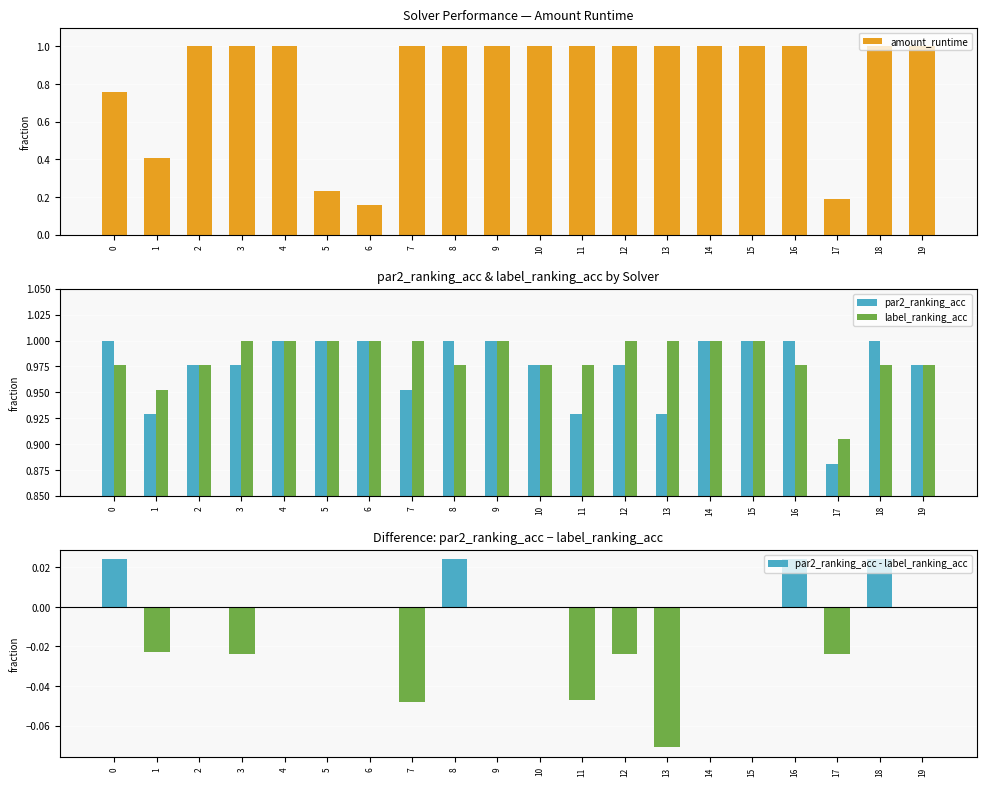

Rank the series by their maximum value, from highest to lowest.

amount_runtime, par2_ranking_acc, label_ranking_acc, par2_ranking_acc - label_ranking_acc